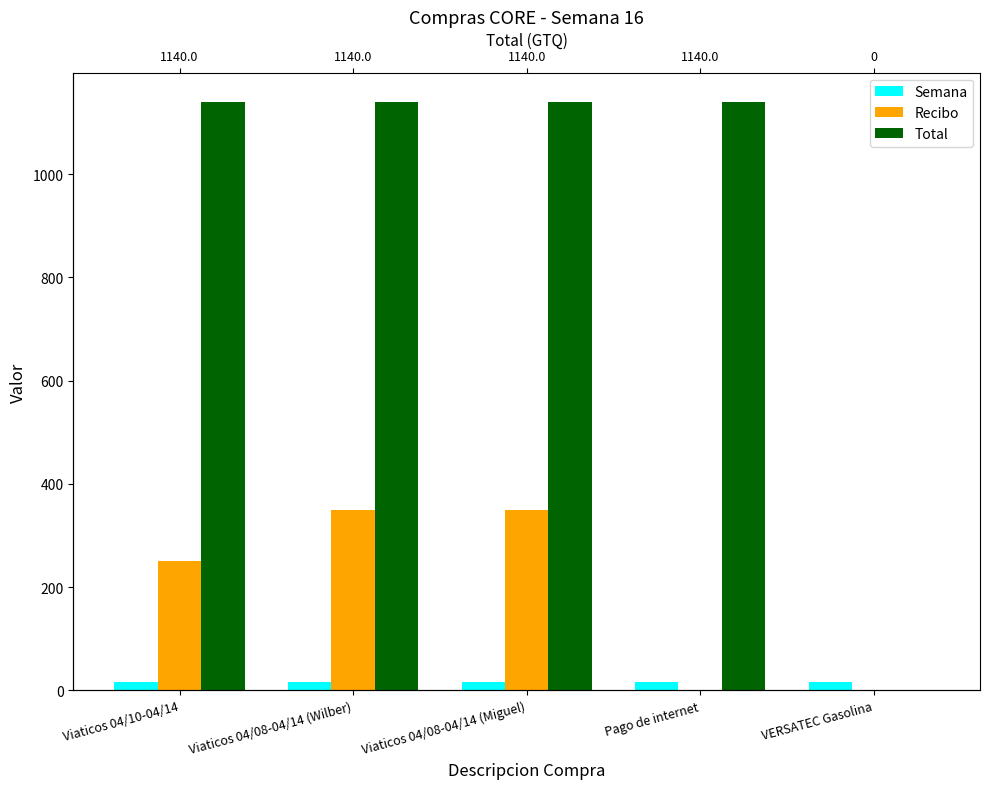

What is the total value across all series at Viaticos 04/10-04/14?

1406